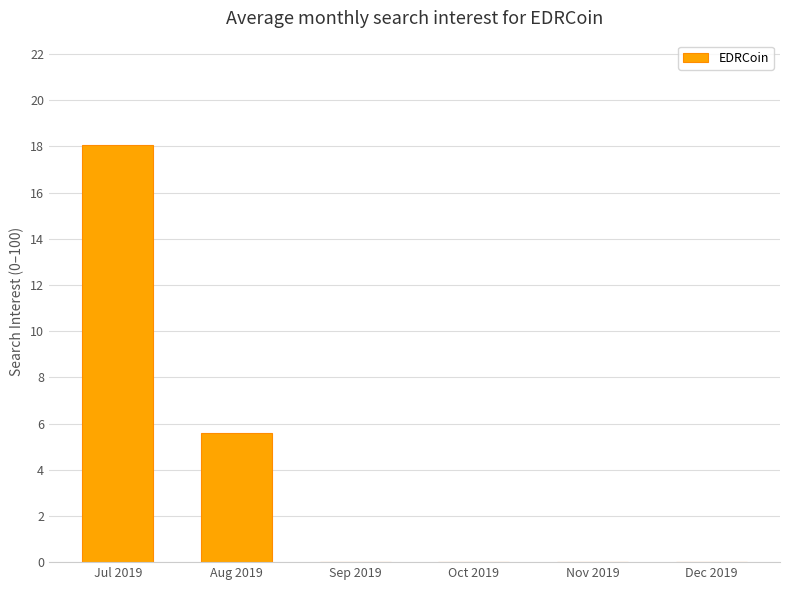

The value at Dec 2019 is 0.0. True or false?

True